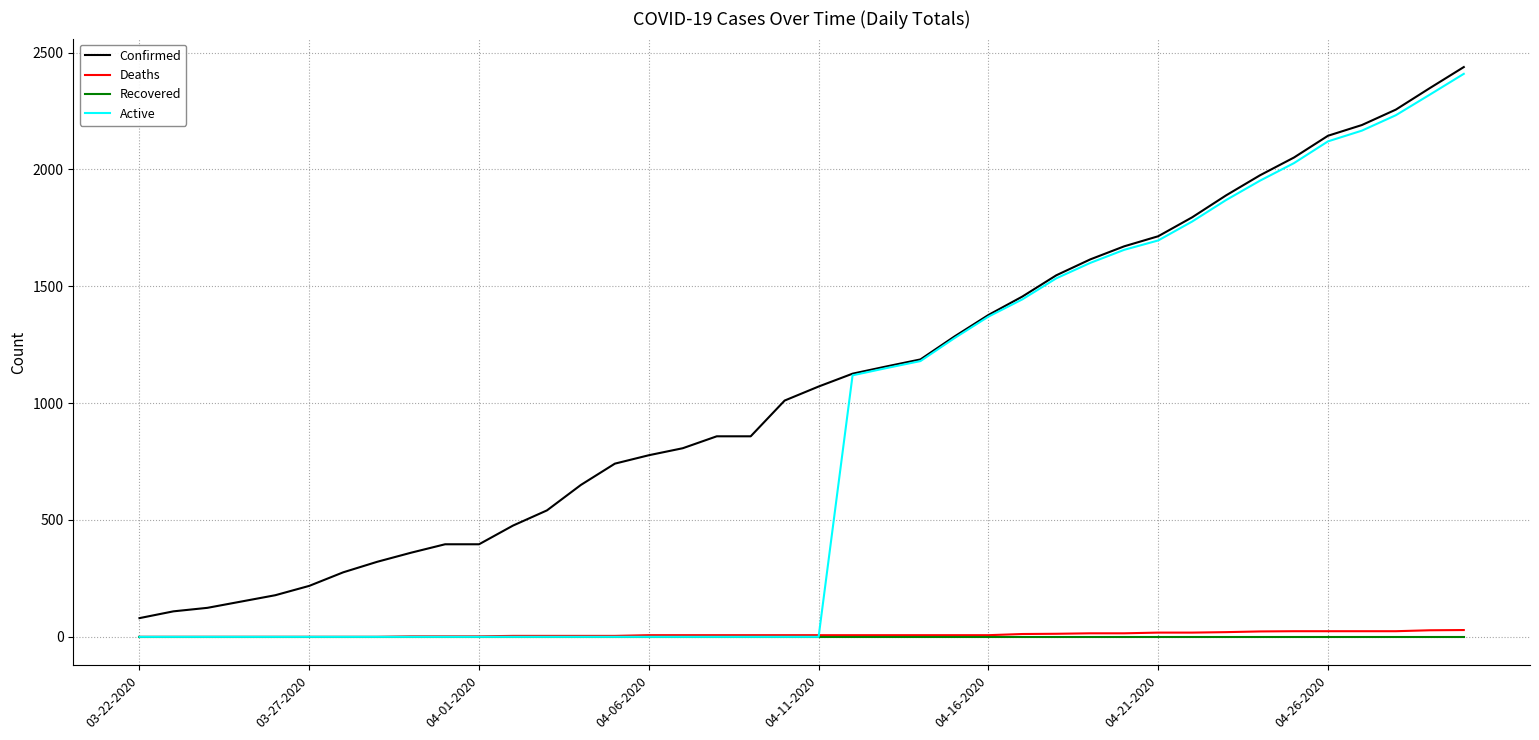

Which series has the widest spread of values?

Active